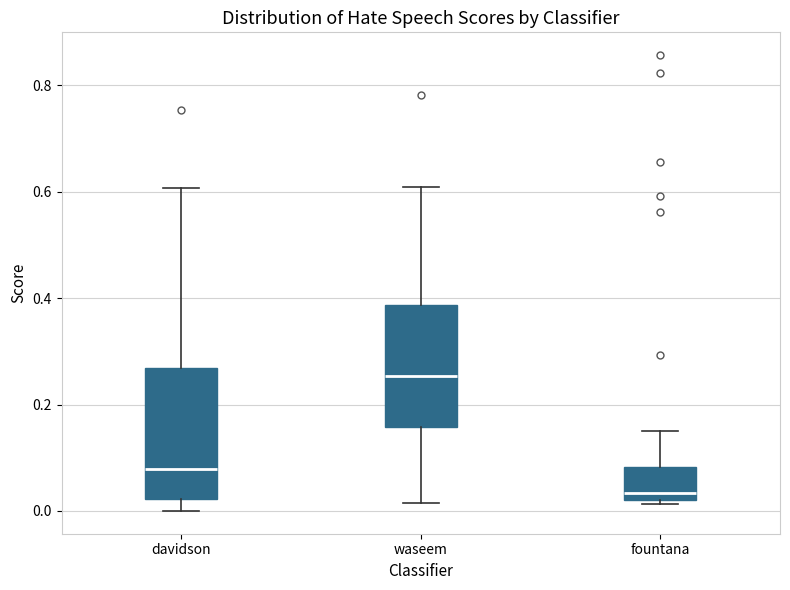

Which box's median line is the lowest?

fountana